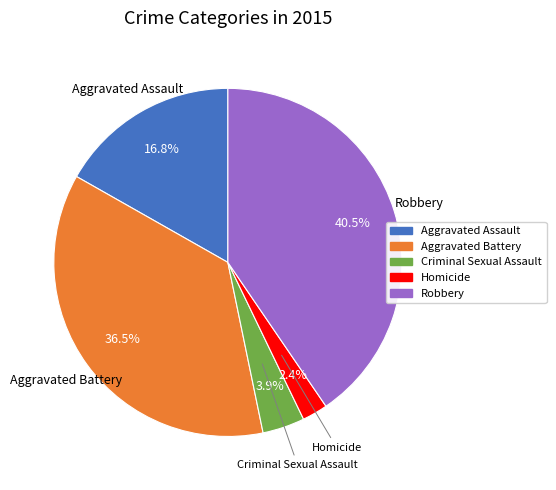

To the nearest percent, what portion does Criminal Sexual Assault represent?

4%